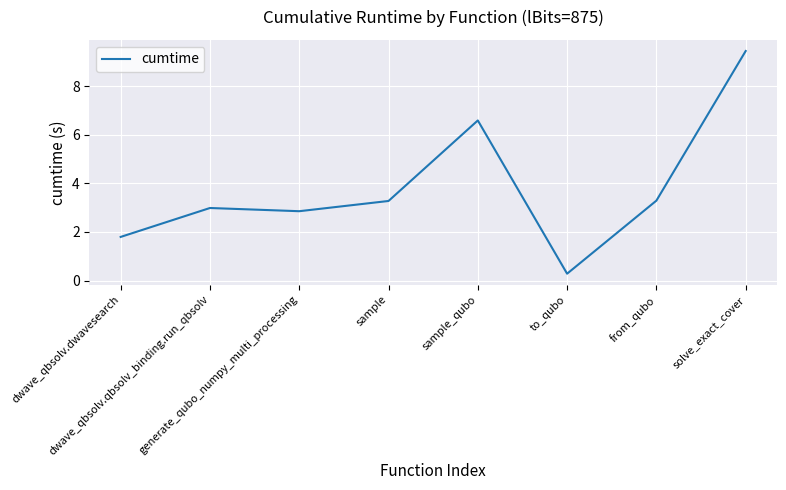

Which category has the highest value across all series?

solve_exact_cover